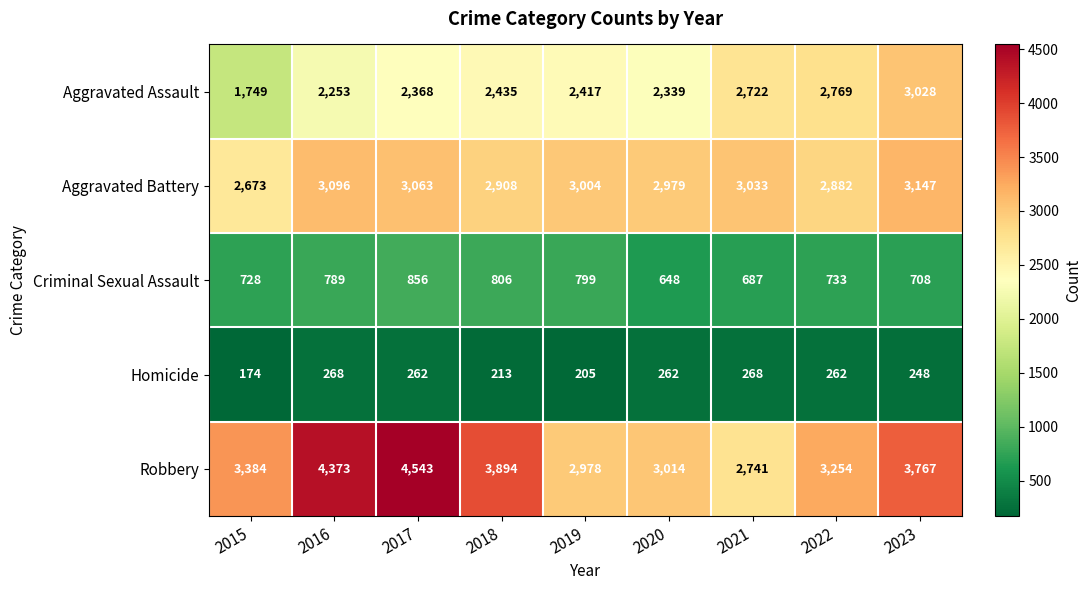

What is the approximate value of Robbery at 2019, to the nearest 10?

2980